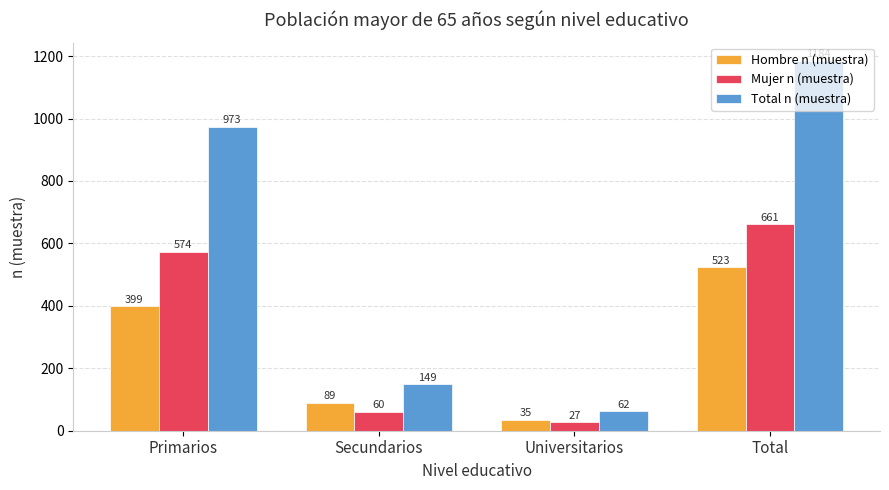

What is the minimum value for Hombre n (muestra)?

35